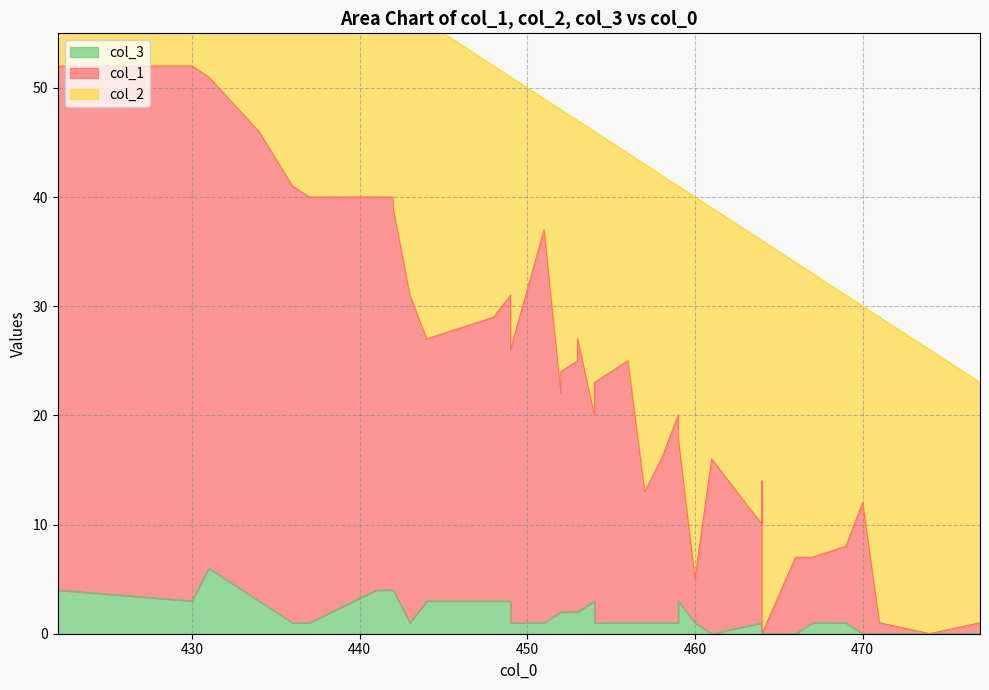

Count the number of categories in the chart.

40